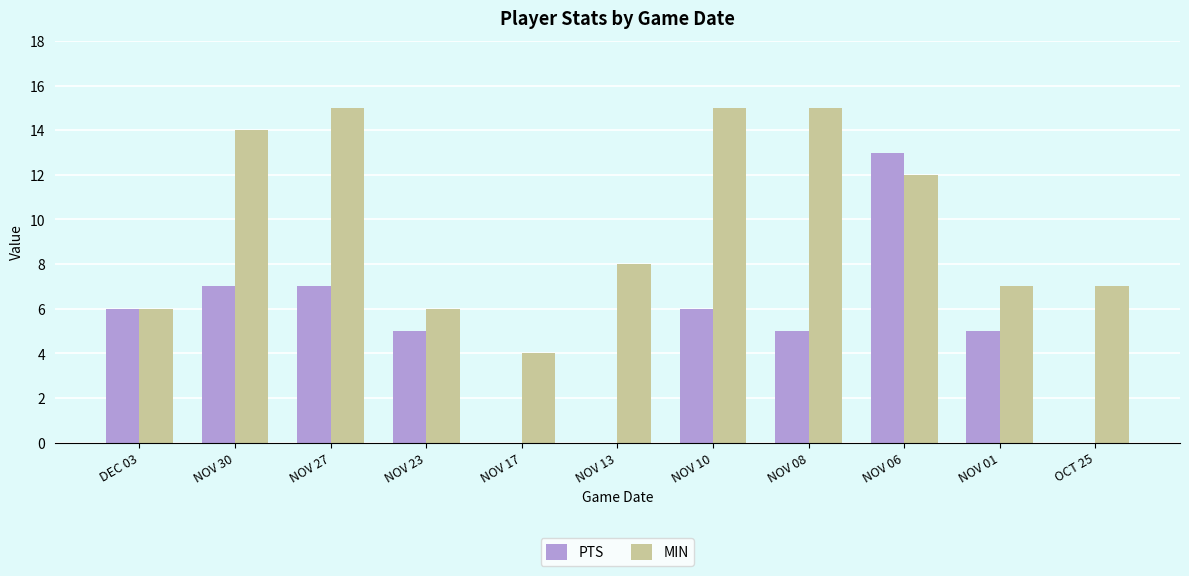

The MIN series shows 7 at OCT 25. True or false?

True